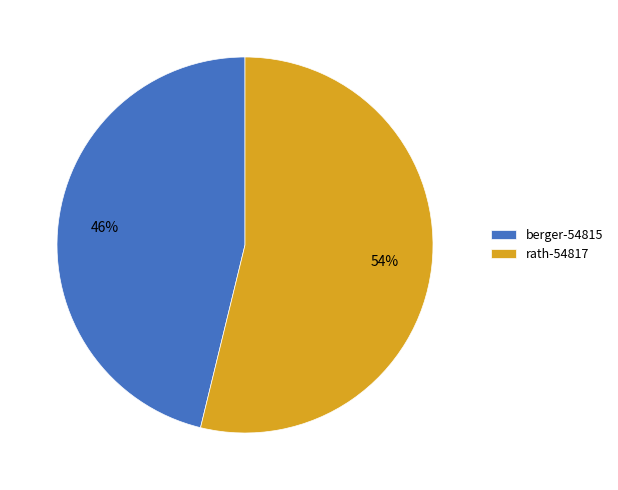

Which category accounts for the majority?

rath-54817